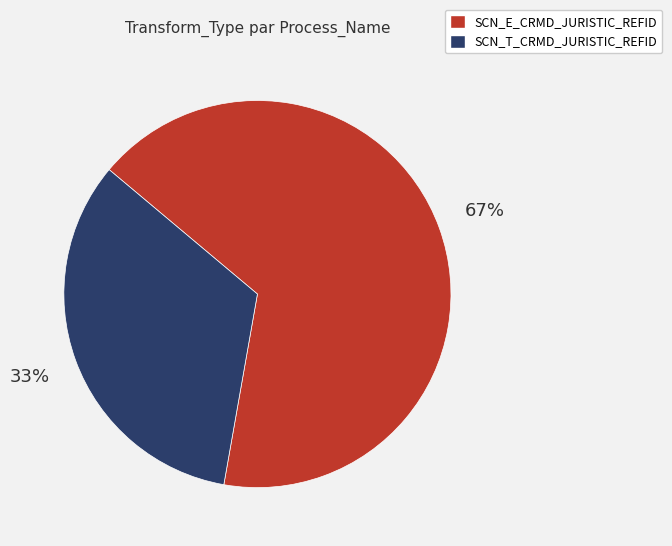

What percentage is the SCN_T_CRMD_JURISTIC_REFID slice, to the nearest percent?

33%